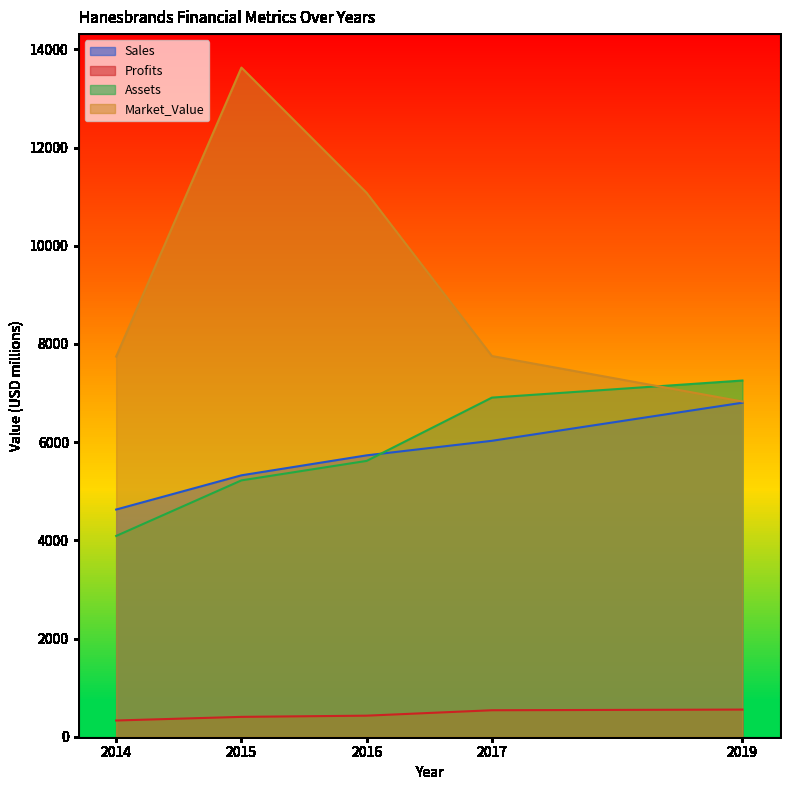

What is the total value across all series at 2017?

21230.4